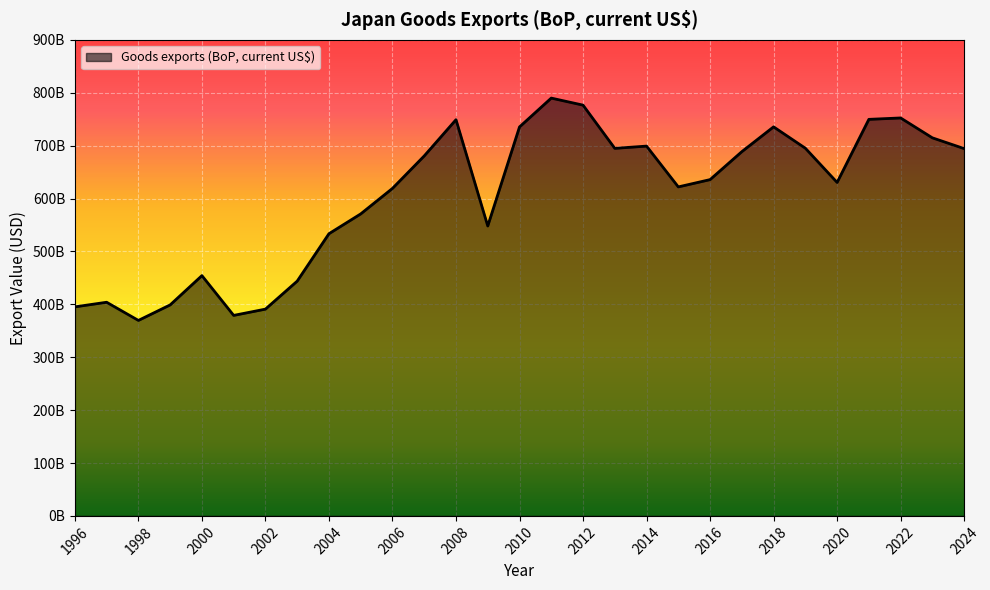

Where does the data first go above 635820697748?

2007